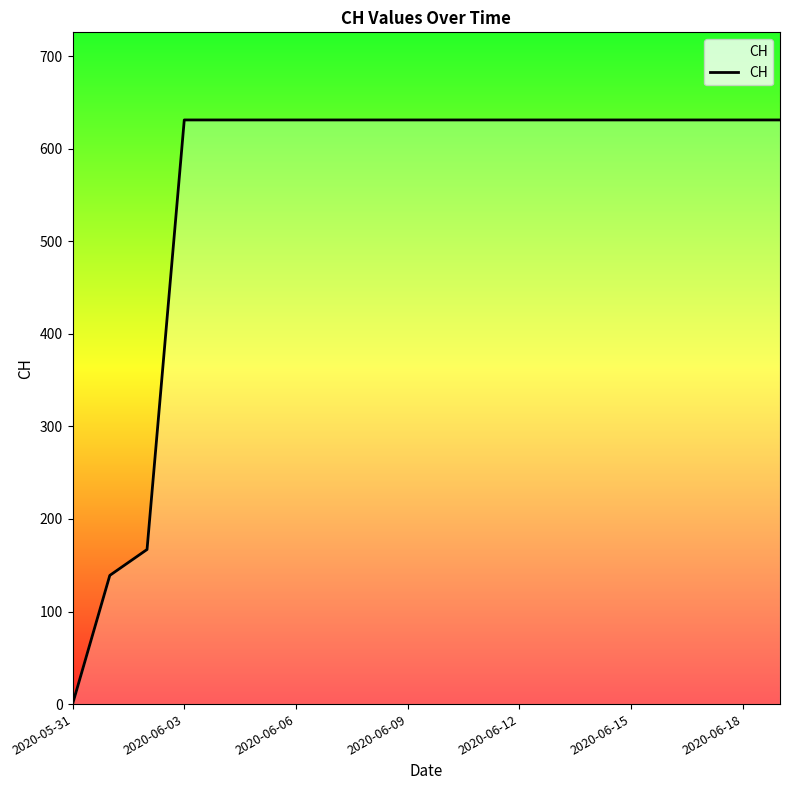

How many values are below 631?

3